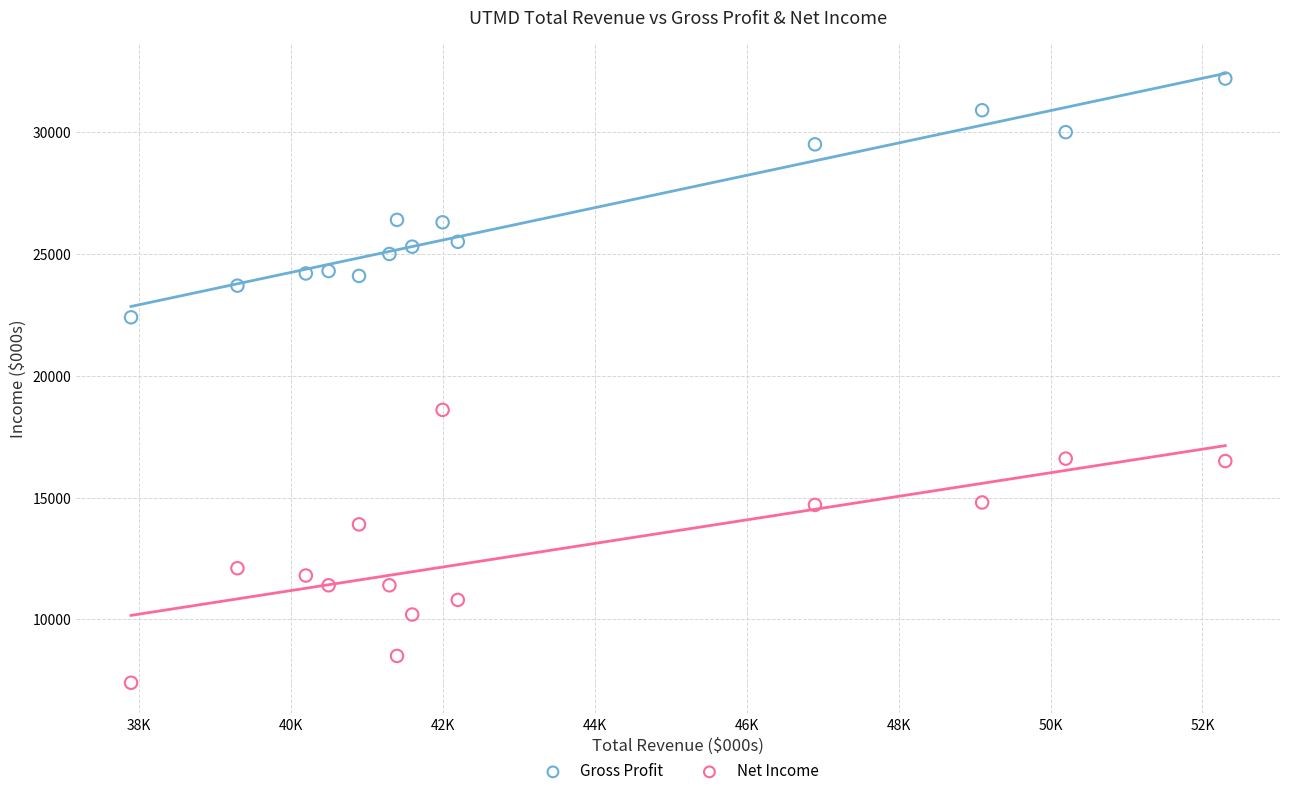

Which series reaches the minimum Y coordinate?

Net Income